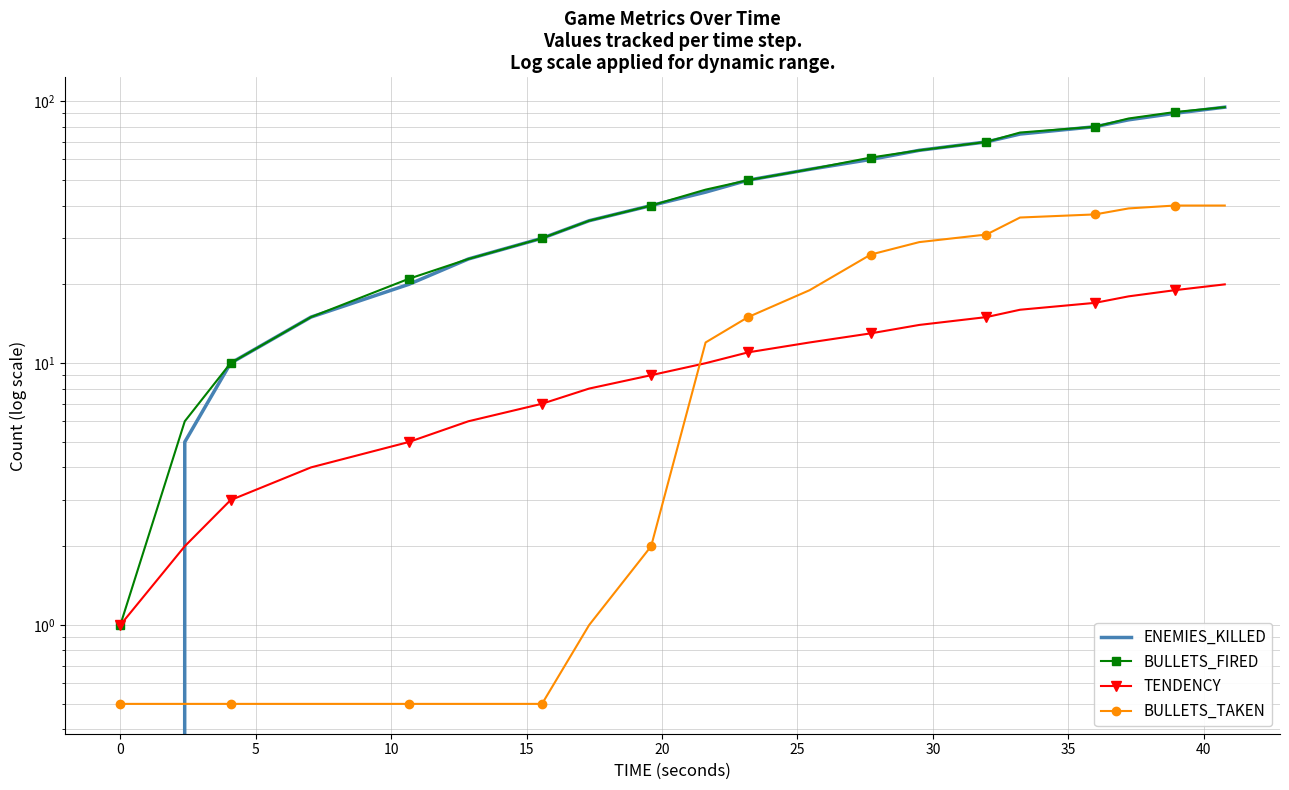

Does the chart have visible grid lines?

Yes